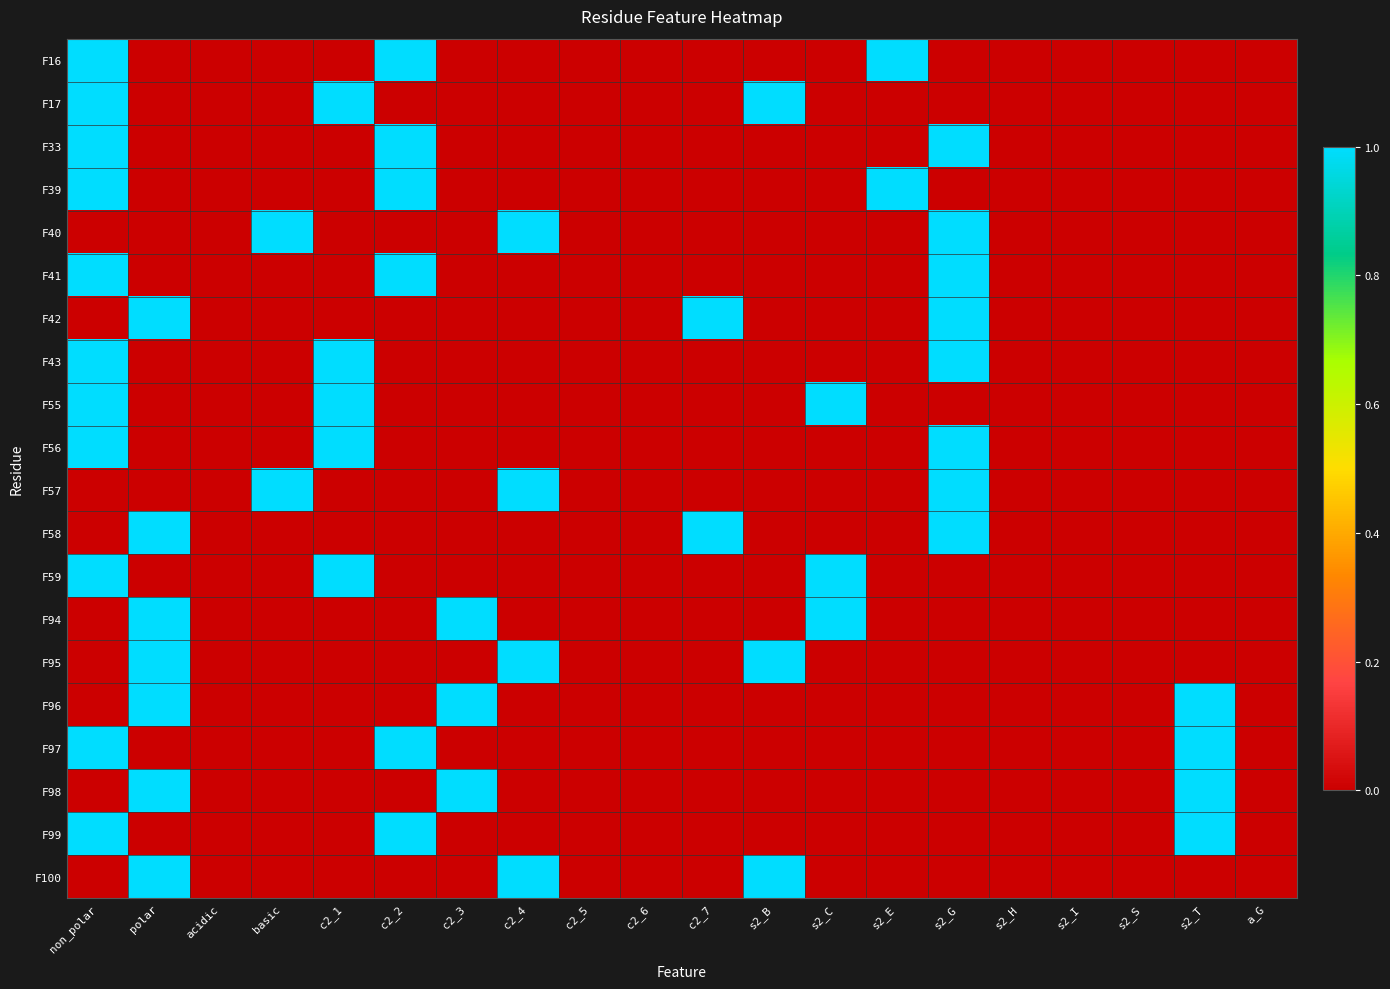

Reading left to right, extract all data points from this chart.

F16: non_polar=1	polar=0	acidic=0	basic=0	c2_1=0	c2_2=1	c2_3=0	c2_4=0	c2_5=0	c2_6=0	c2_7=0	s2_B=0	s2_C=0	s2_E=1	s2_G=0	s2_H=0	s2_I=0	s2_S=0	s2_T=0	a_G=0
F17: non_polar=1	polar=0	acidic=0	basic=0	c2_1=1	c2_2=0	c2_3=0	c2_4=0	c2_5=0	c2_6=0	c2_7=0	s2_B=1	s2_C=0	s2_E=0	s2_G=0	s2_H=0	s2_I=0	s2_S=0	s2_T=0	a_G=0
F33: non_polar=1	polar=0	acidic=0	basic=0	c2_1=0	c2_2=1	c2_3=0	c2_4=0	c2_5=0	c2_6=0	c2_7=0	s2_B=0	s2_C=0	s2_E=0	s2_G=1	s2_H=0	s2_I=0	s2_S=0	s2_T=0	a_G=0
F39: non_polar=1	polar=0	acidic=0	basic=0	c2_1=0	c2_2=1	c2_3=0	c2_4=0	c2_5=0	c2_6=0	c2_7=0	s2_B=0	s2_C=0	s2_E=1	s2_G=0	s2_H=0	s2_I=0	s2_S=0	s2_T=0	a_G=0
F40: non_polar=0	polar=0	acidic=0	basic=1	c2_1=0	c2_2=0	c2_3=0	c2_4=1	c2_5=0	c2_6=0	c2_7=0	s2_B=0	s2_C=0	s2_E=0	s2_G=1	s2_H=0	s2_I=0	s2_S=0	s2_T=0	a_G=0
F41: non_polar=1	polar=0	acidic=0	basic=0	c2_1=0	c2_2=1	c2_3=0	c2_4=0	c2_5=0	c2_6=0	c2_7=0	s2_B=0	s2_C=0	s2_E=0	s2_G=1	s2_H=0	s2_I=0	s2_S=0	s2_T=0	a_G=0
F42: non_polar=0	polar=1	acidic=0	basic=0	c2_1=0	c2_2=0	c2_3=0	c2_4=0	c2_5=0	c2_6=0	c2_7=1	s2_B=0	s2_C=0	s2_E=0	s2_G=1	s2_H=0	s2_I=0	s2_S=0	s2_T=0	a_G=0
F43: non_polar=1	polar=0	acidic=0	basic=0	c2_1=1	c2_2=0	c2_3=0	c2_4=0	c2_5=0	c2_6=0	c2_7=0	s2_B=0	s2_C=0	s2_E=0	s2_G=1	s2_H=0	s2_I=0	s2_S=0	s2_T=0	a_G=0
F55: non_polar=1	polar=0	acidic=0	basic=0	c2_1=1	c2_2=0	c2_3=0	c2_4=0	c2_5=0	c2_6=0	c2_7=0	s2_B=0	s2_C=1	s2_E=0	s2_G=0	s2_H=0	s2_I=0	s2_S=0	s2_T=0	a_G=0
F56: non_polar=1	polar=0	acidic=0	basic=0	c2_1=1	c2_2=0	c2_3=0	c2_4=0	c2_5=0	c2_6=0	c2_7=0	s2_B=0	s2_C=0	s2_E=0	s2_G=1	s2_H=0	s2_I=0	s2_S=0	s2_T=0	a_G=0
F57: non_polar=0	polar=0	acidic=0	basic=1	c2_1=0	c2_2=0	c2_3=0	c2_4=1	c2_5=0	c2_6=0	c2_7=0	s2_B=0	s2_C=0	s2_E=0	s2_G=1	s2_H=0	s2_I=0	s2_S=0	s2_T=0	a_G=0
F58: non_polar=0	polar=1	acidic=0	basic=0	c2_1=0	c2_2=0	c2_3=0	c2_4=0	c2_5=0	c2_6=0	c2_7=1	s2_B=0	s2_C=0	s2_E=0	s2_G=1	s2_H=0	s2_I=0	s2_S=0	s2_T=0	a_G=0
F59: non_polar=1	polar=0	acidic=0	basic=0	c2_1=1	c2_2=0	c2_3=0	c2_4=0	c2_5=0	c2_6=0	c2_7=0	s2_B=0	s2_C=1	s2_E=0	s2_G=0	s2_H=0	s2_I=0	s2_S=0	s2_T=0	a_G=0
F94: non_polar=0	polar=1	acidic=0	basic=0	c2_1=0	c2_2=0	c2_3=1	c2_4=0	c2_5=0	c2_6=0	c2_7=0	s2_B=0	s2_C=1	s2_E=0	s2_G=0	s2_H=0	s2_I=0	s2_S=0	s2_T=0	a_G=0
F95: non_polar=0	polar=1	acidic=0	basic=0	c2_1=0	c2_2=0	c2_3=0	c2_4=1	c2_5=0	c2_6=0	c2_7=0	s2_B=1	s2_C=0	s2_E=0	s2_G=0	s2_H=0	s2_I=0	s2_S=0	s2_T=0	a_G=0
F96: non_polar=0	polar=1	acidic=0	basic=0	c2_1=0	c2_2=0	c2_3=1	c2_4=0	c2_5=0	c2_6=0	c2_7=0	s2_B=0	s2_C=0	s2_E=0	s2_G=0	s2_H=0	s2_I=0	s2_S=0	s2_T=1	a_G=0
F97: non_polar=1	polar=0	acidic=0	basic=0	c2_1=0	c2_2=1	c2_3=0	c2_4=0	c2_5=0	c2_6=0	c2_7=0	s2_B=0	s2_C=0	s2_E=0	s2_G=0	s2_H=0	s2_I=0	s2_S=0	s2_T=1	a_G=0
F98: non_polar=0	polar=1	acidic=0	basic=0	c2_1=0	c2_2=0	c2_3=1	c2_4=0	c2_5=0	c2_6=0	c2_7=0	s2_B=0	s2_C=0	s2_E=0	s2_G=0	s2_H=0	s2_I=0	s2_S=0	s2_T=1	a_G=0
F99: non_polar=1	polar=0	acidic=0	basic=0	c2_1=0	c2_2=1	c2_3=0	c2_4=0	c2_5=0	c2_6=0	c2_7=0	s2_B=0	s2_C=0	s2_E=0	s2_G=0	s2_H=0	s2_I=0	s2_S=0	s2_T=1	a_G=0
F100: non_polar=0	polar=1	acidic=0	basic=0	c2_1=0	c2_2=0	c2_3=0	c2_4=1	c2_5=0	c2_6=0	c2_7=0	s2_B=1	s2_C=0	s2_E=0	s2_G=0	s2_H=0	s2_I=0	s2_S=0	s2_T=0	a_G=0